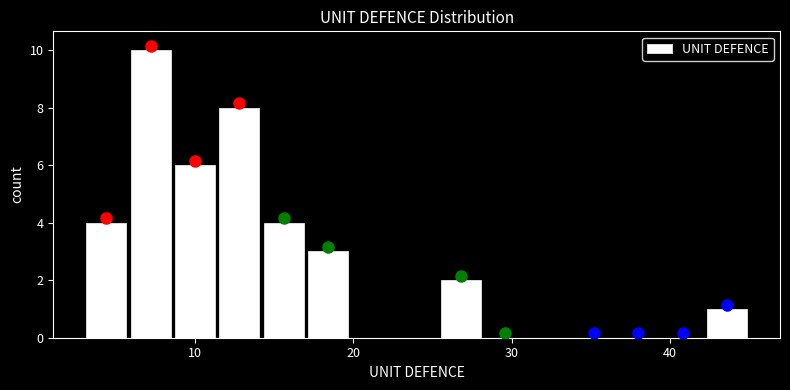

Around what value on the x-axis is the tallest bar? Give the approximate position of its centre, as read against the axis.

7